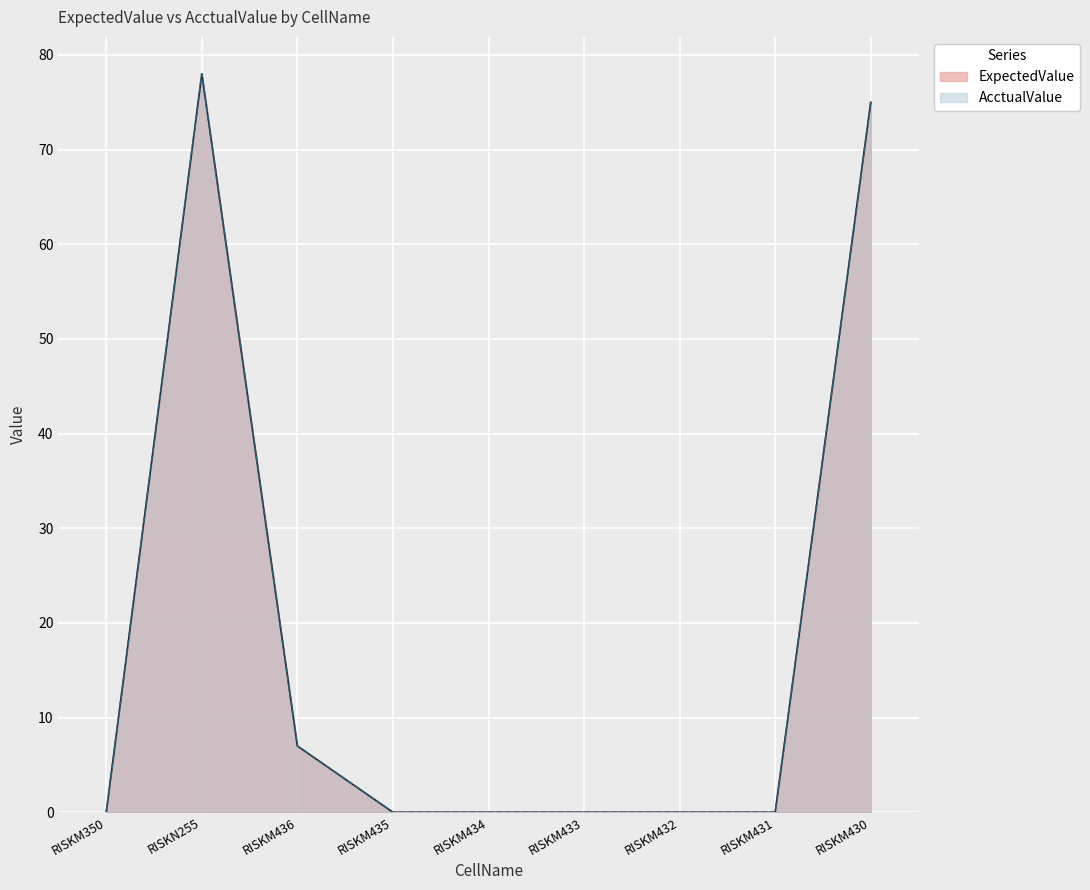

Reading right to left, transcribe all the data shown in this chart.

ExpectedValue: RISKM430=75	RISKM431=0	RISKM432=0	RISKM433=0	RISKM434=0	RISKM435=0	RISKM436=7	RISKN255=78	RISKM350=0
AcctualValue: RISKM430=75	RISKM431=0	RISKM432=0	RISKM433=0	RISKM434=0	RISKM435=0	RISKM436=7	RISKN255=78	RISKM350=0